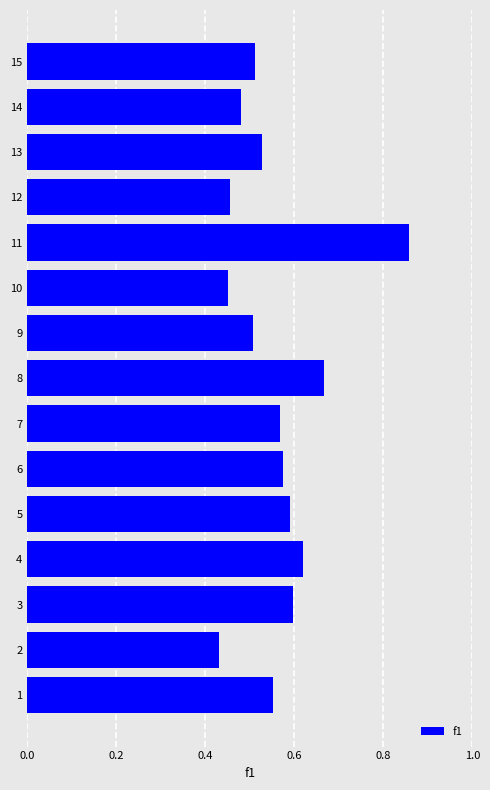

What is the change in value from 6 to 11?

+0.3